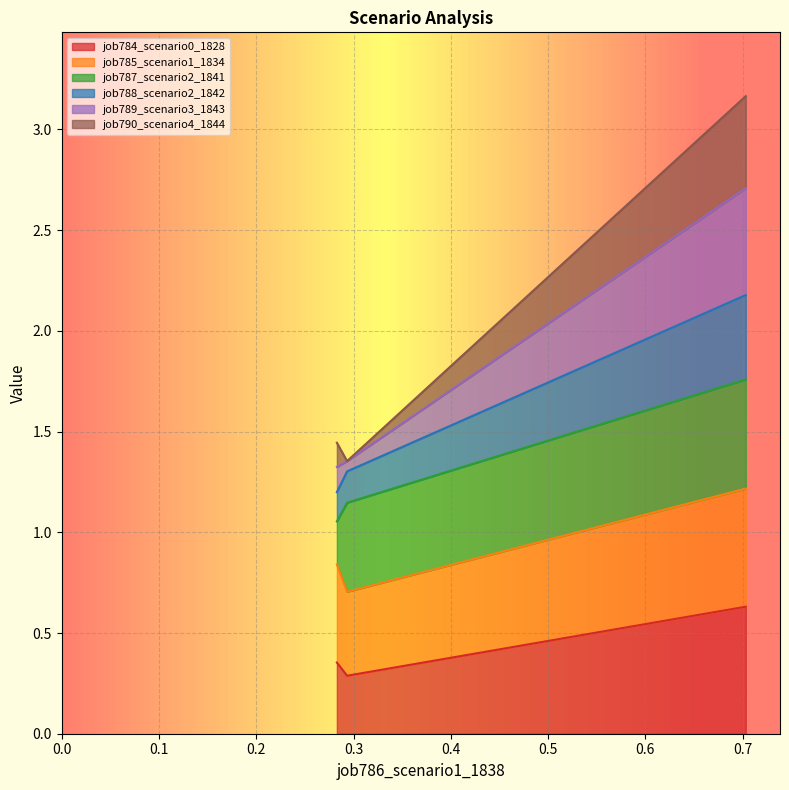

What is the maximum value for job784_scenario0_1828?

0.6